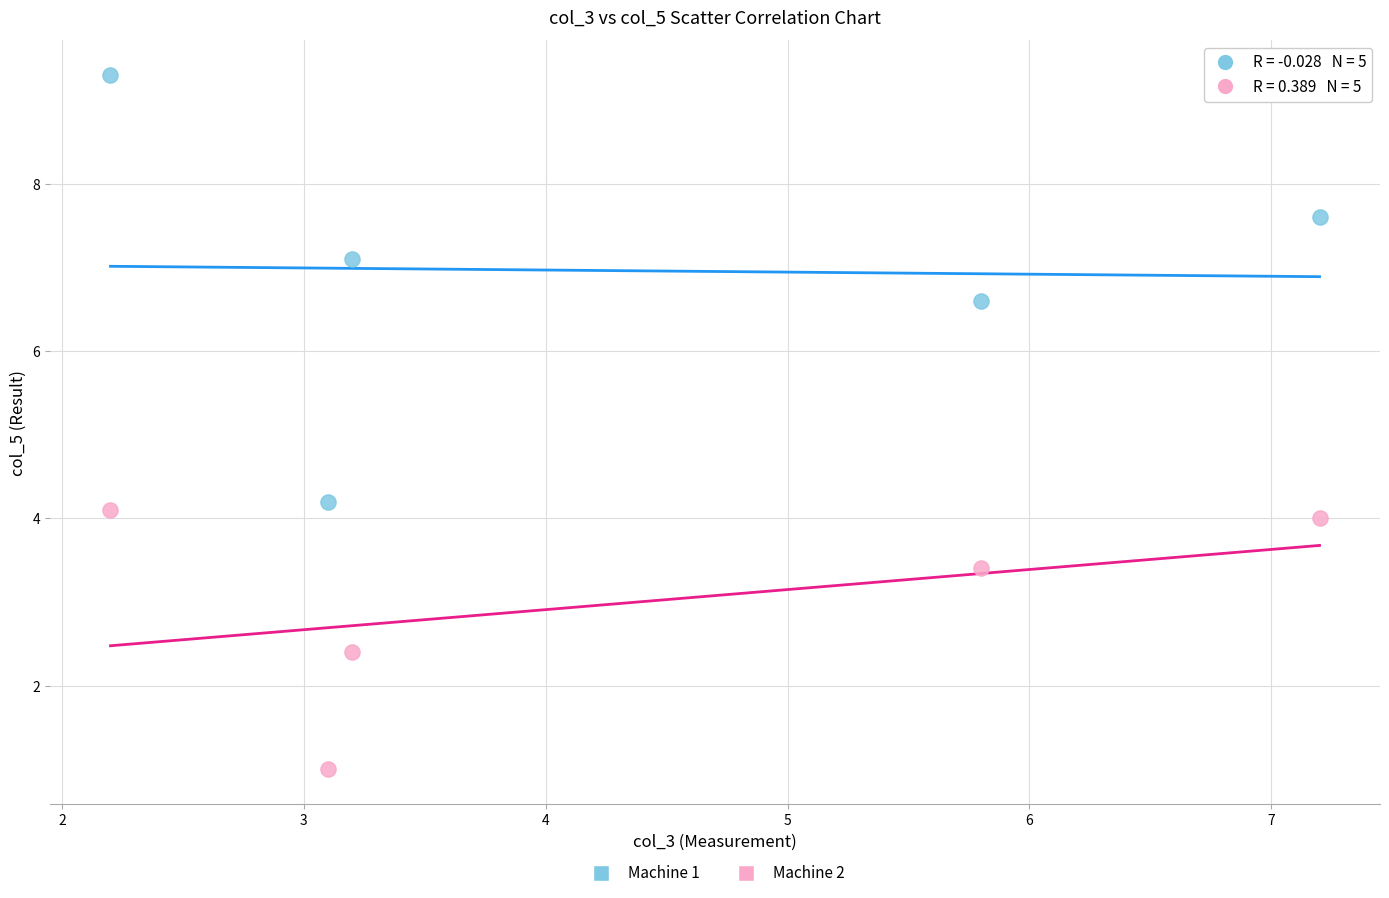

Which series reaches the minimum Y coordinate?

Machine 2